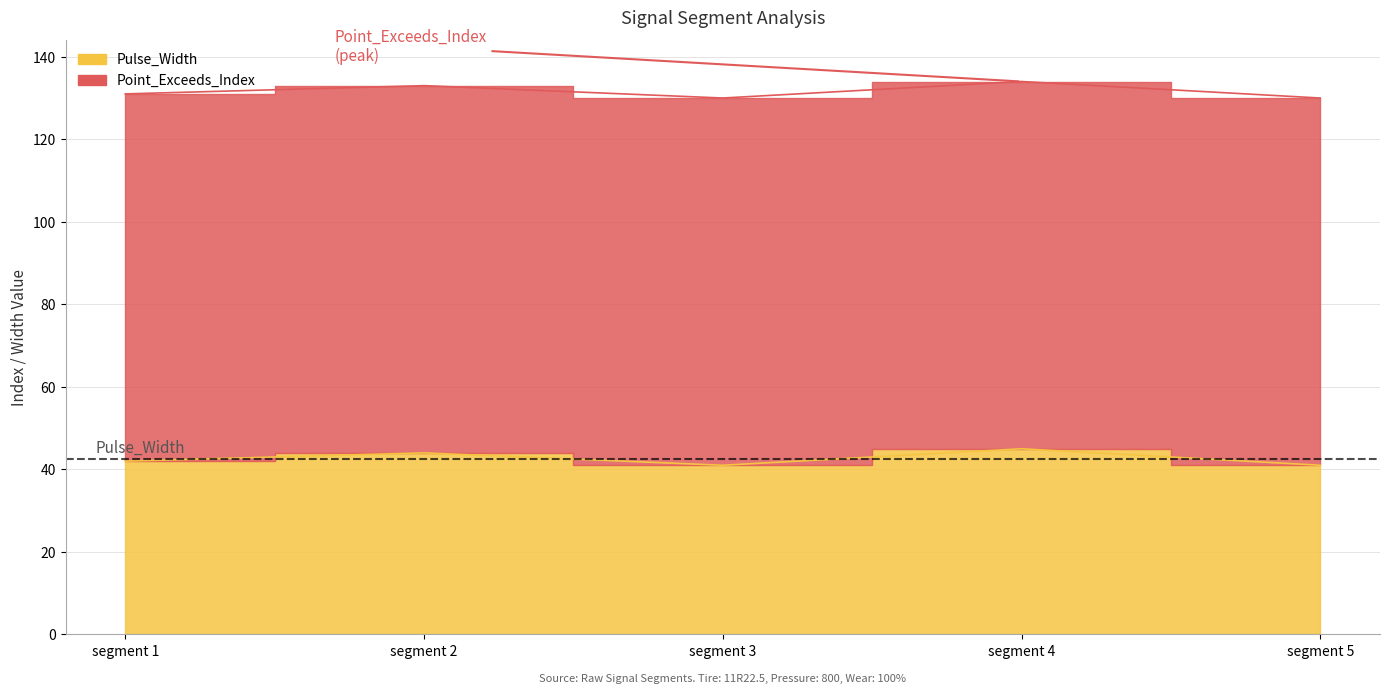

Count the number of data series in this chart.

2